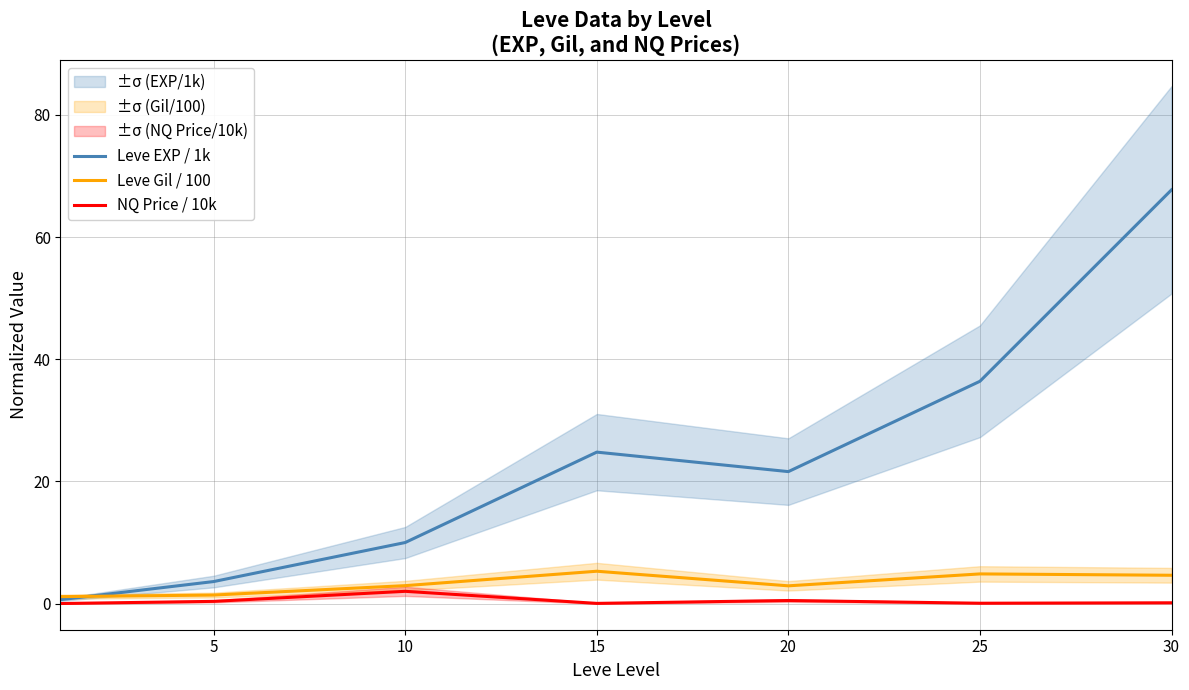

What is the sum of the Leve Gil / 100 values at 5 and 30?

6.0